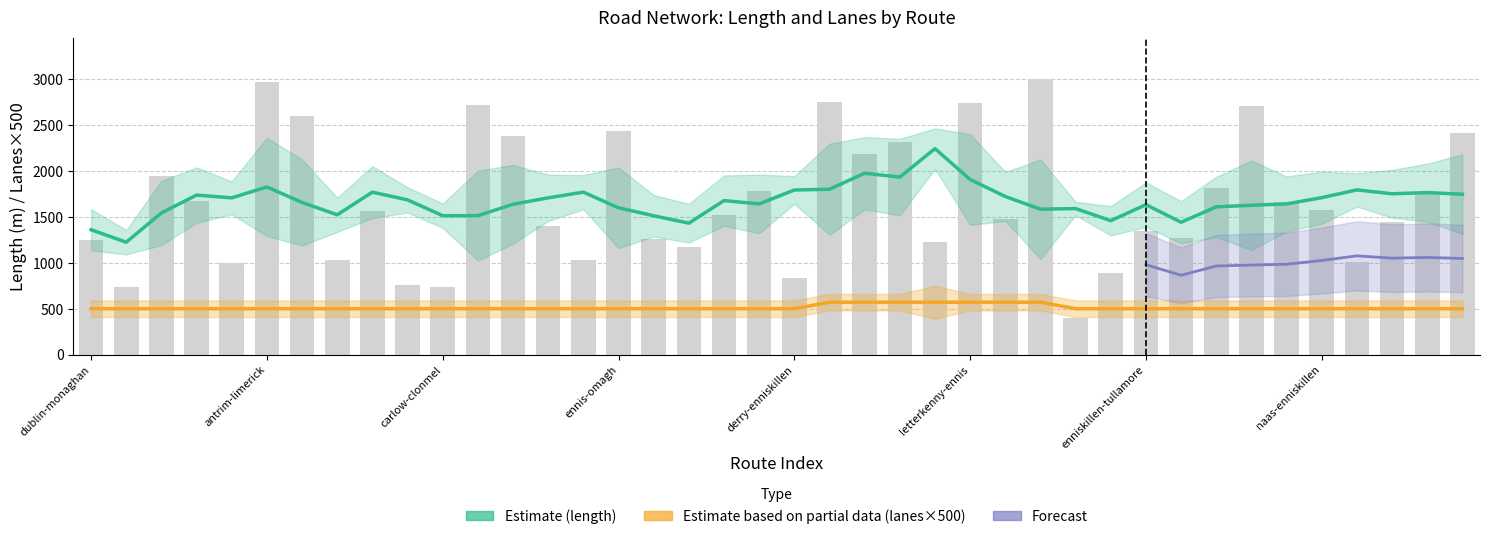

Between naas-longford and belfast-omagh, which is larger?

naas-longford